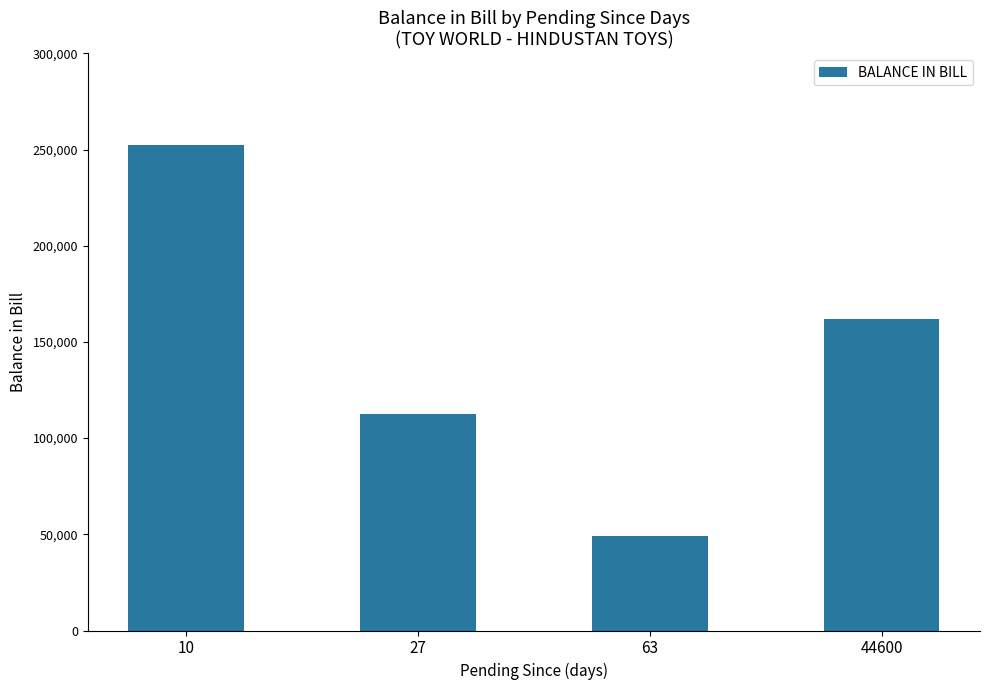

Reading left to right, what are all the values shown in this chart?

10=252258	27=112777	63=48892	44600=162019